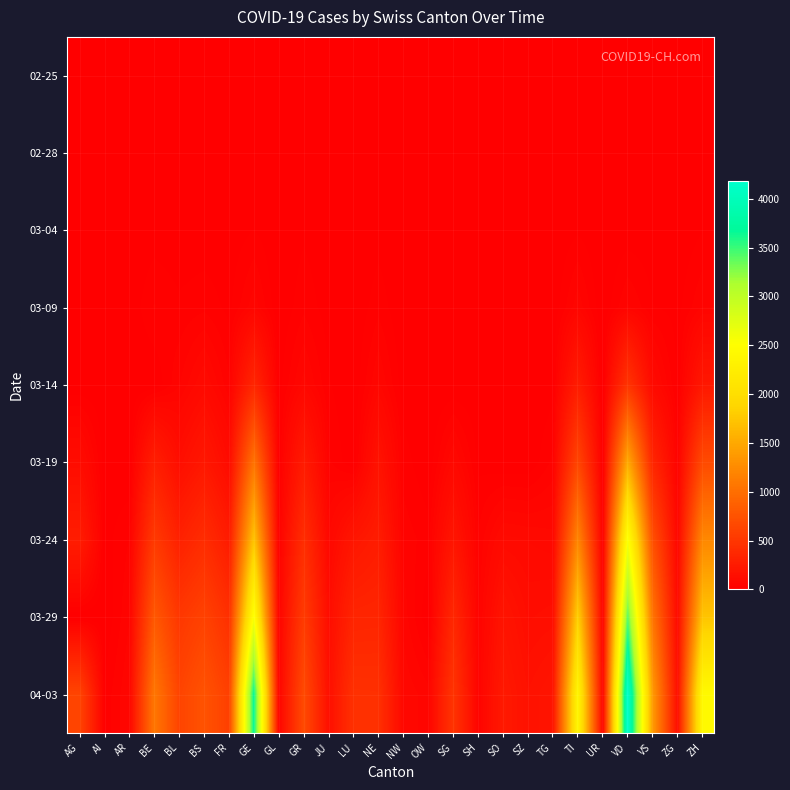

Reading left to right, transcribe all the data shown in this chart.

02-25: AG=0	AI=0	AR=0	BE=0	BL=0	BS=0	FR=0	GE=0	GL=0	GR=0	JU=0	LU=0	NE=0	NW=0	OW=0	SG=0	SH=0	SO=0	SZ=0	TG=0	TI=0	UR=0	VD=0	VS=0	ZG=0	ZH=0
02-28: AG=1	AI=0	AR=0	BE=1	BL=1	BS=1	FR=0	GE=5	GL=0	GR=6	JU=1	LU=0	NE=0	NW=0	OW=0	SG=0	SH=0	SO=0	SZ=0	TG=0	TI=1	UR=0	VD=0	VS=1	ZG=0	ZH=2
03-04: AG=7	AI=0	AR=0	BE=6	BL=2	BS=3	FR=4	GE=16	GL=0	GR=13	JU=2	LU=0	NE=8	NW=0	OW=0	SG=1	SH=0	SO=0	SZ=3	TG=0	TI=13	UR=0	VD=4	VS=4	ZG=1	ZH=15
03-09: AG=14	AI=0	AR=2	BE=34	BL=20	BS=28	FR=11	GE=60	GL=0	GR=28	JU=7	LU=0	NE=27	NW=0	OW=0	SG=0	SH=0	SO=0	SZ=0	TG=1	TI=61	UR=0	VD=51	VS=17	ZG=10	ZH=49
03-14: AG=0	AI=2	AR=0	BE=0	BL=47	BS=100	FR=36	GE=351	GL=8	GR=73	JU=18	LU=0	NE=68	NW=5	OW=0	SG=0	SH=1	SO=0	SZ=0	TG=8	TI=265	UR=0	VD=477	VS=98	ZG=13	ZH=218
03-19: AG=118	AI=6	AR=0	BE=282	BL=134	BS=220	FR=111	GE=1041	GL=16	GR=252	JU=36	LU=0	NE=175	NW=25	OW=0	SG=85	SH=12	SO=0	SZ=0	TG=37	TI=638	UR=7	VD=1513	VS=349	ZG=37	ZH=679
03-24: AG=266	AI=8	AR=33	BE=532	BL=306	BS=410	FR=255	GE=1730	GL=33	GR=419	JU=82	LU=205	NE=265	NW=42	OW=25	SG=200	SH=34	SO=104	SZ=97	TG=88	TI=1209	UR=25	VD=2546	VS=728	ZG=72	ZH=1221
03-29: AG=0	AI=0	AR=48	BE=798	BL=511	BS=605	FR=442	GE=2548	GL=50	GR=542	JU=127	LU=339	NE=346	NW=59	OW=0	SG=365	SH=41	SO=190	SZ=128	TG=139	TI=1837	UR=50	VD=3393	VS=1055	ZG=101	ZH=1733
04-03: AG=626	AI=20	AR=65	BE=1073	BL=625	BS=754	FR=588	GE=3679	GL=59	GR=678	JU=149	LU=449	NE=444	NW=79	OW=56	SG=480	SH=47	SO=237	SZ=165	TG=199	TI=2377	UR=62	VD=4185	VS=1385	ZG=138	ZH=2428